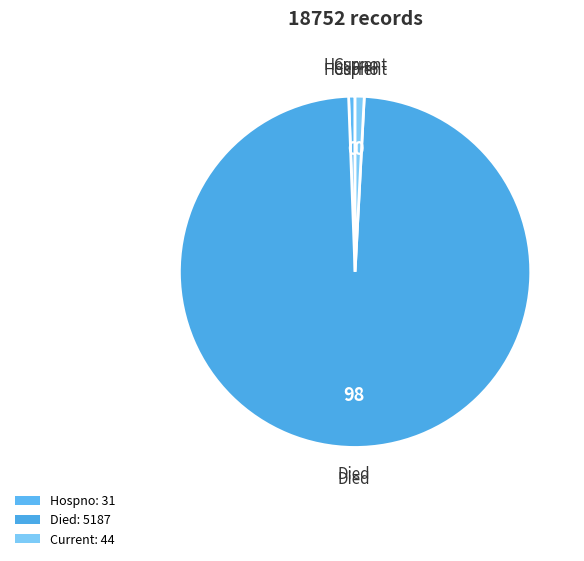

Count the number of slices in the pie.

3